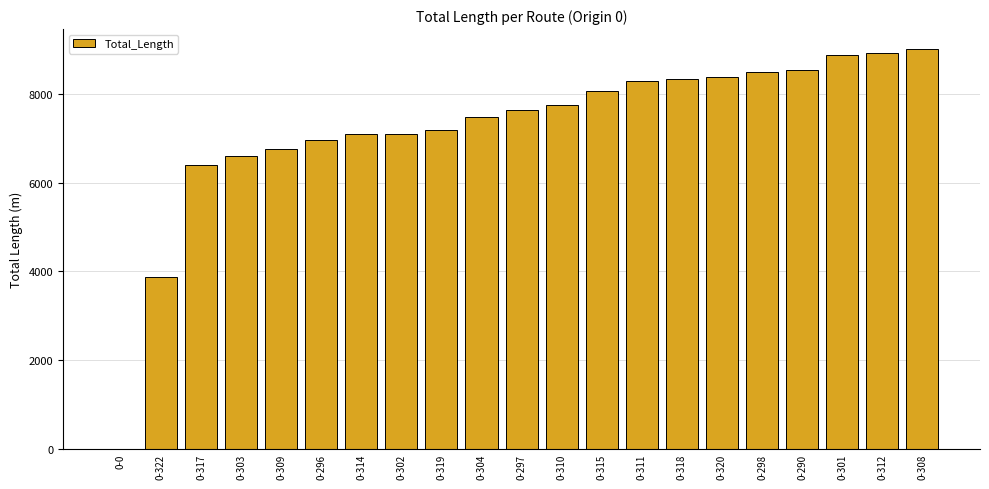

Which has a higher value, 0-322 or 0-302?

0-302